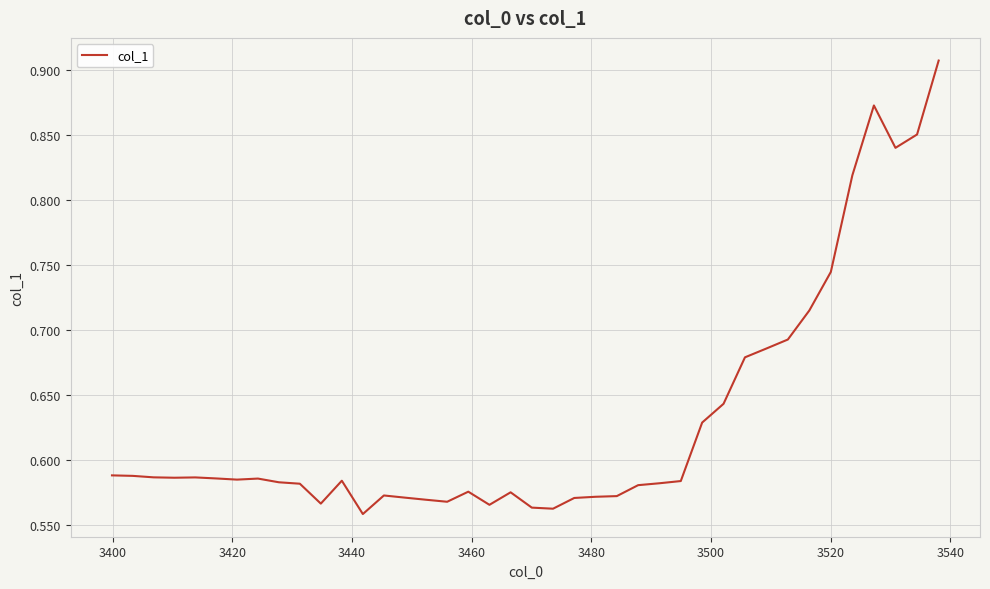

Does the chart have visible grid lines?

Yes